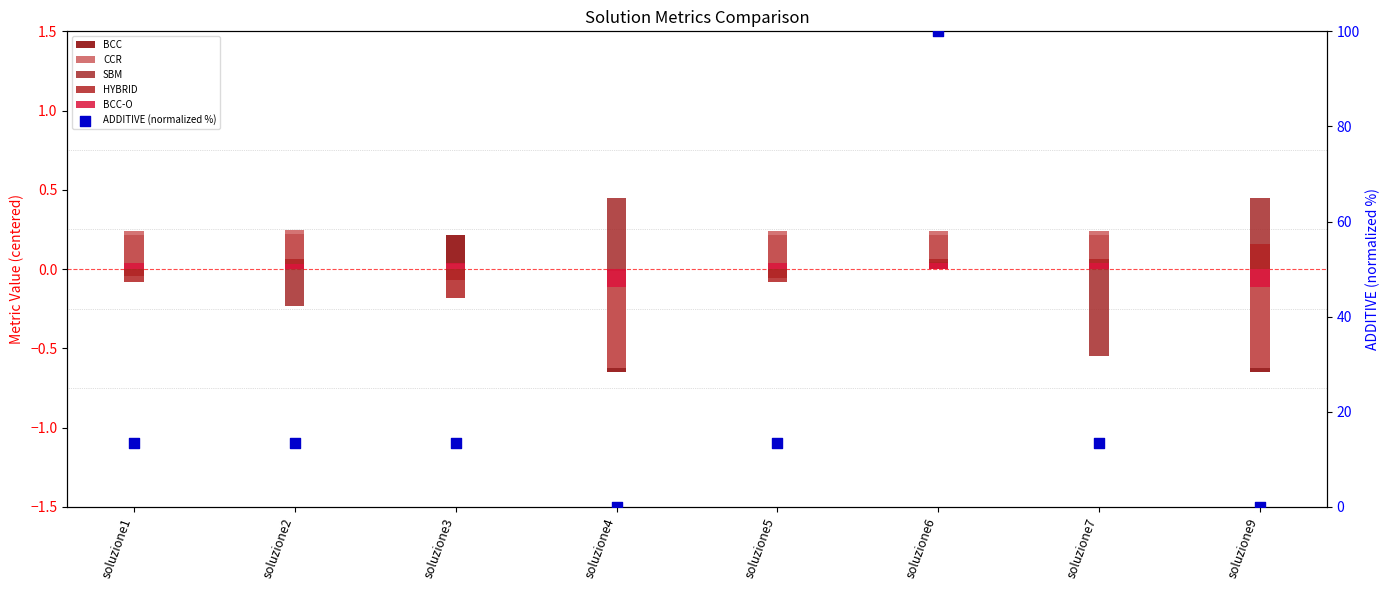

Which series reaches the maximum Y coordinate?

ADDITIVE (normalized %)